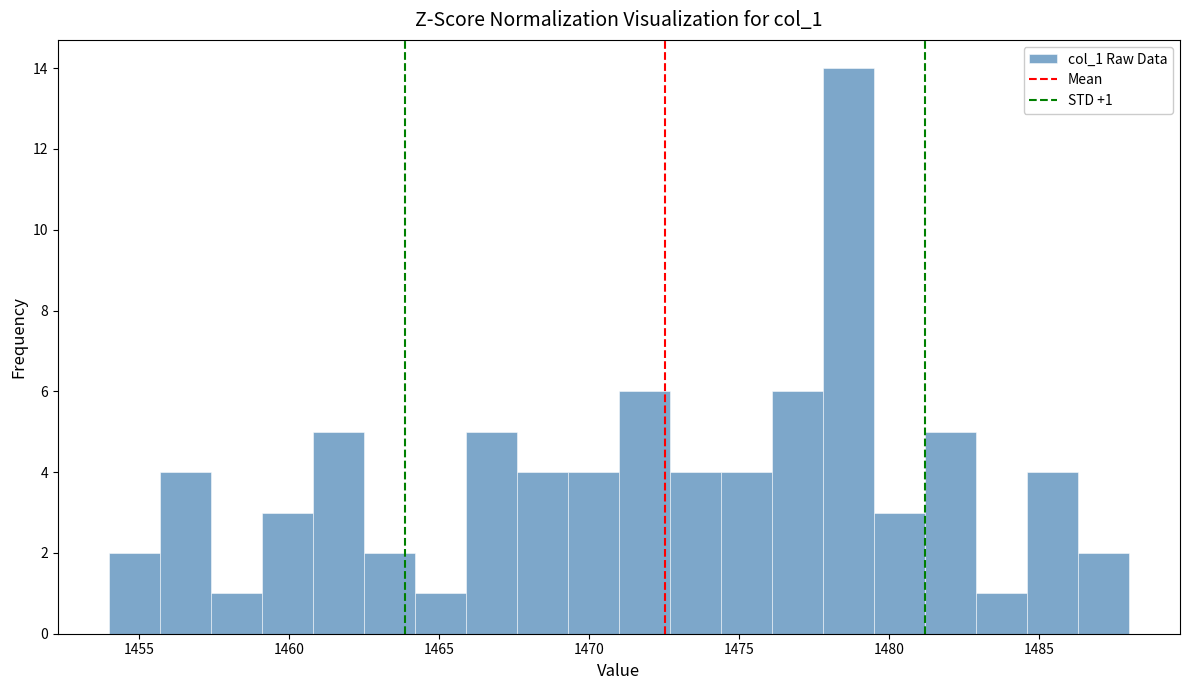

Read against the x-axis, roughly where is the centre of the tallest bar?

1478.5